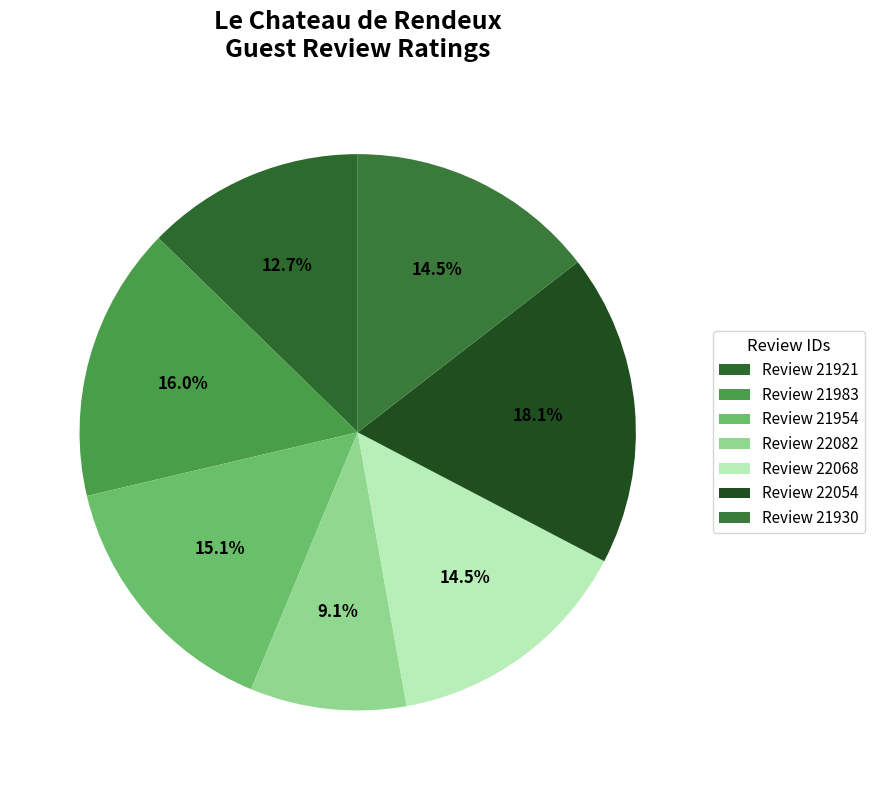

How many segments does this pie chart have?

7